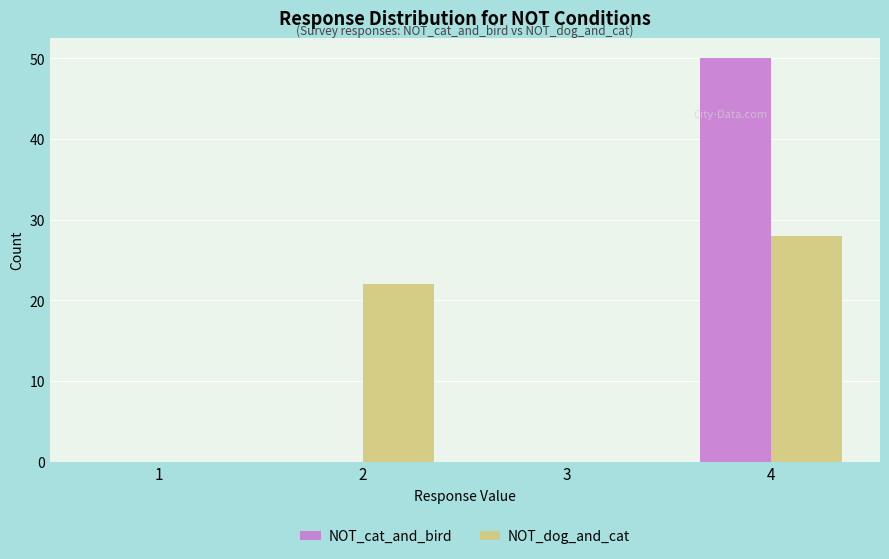

Reading left to right, extract all data points from this chart.

NOT_cat_and_bird: 0	0	0	50
NOT_dog_and_cat: 0	22	0	28